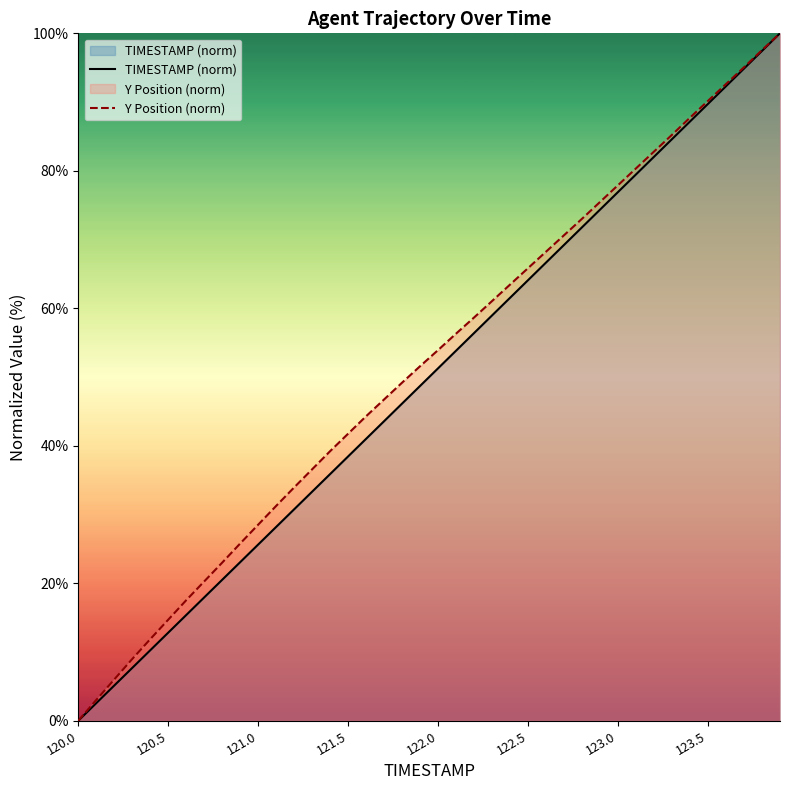

At which category does the chart reach its minimum across all series?

120.0